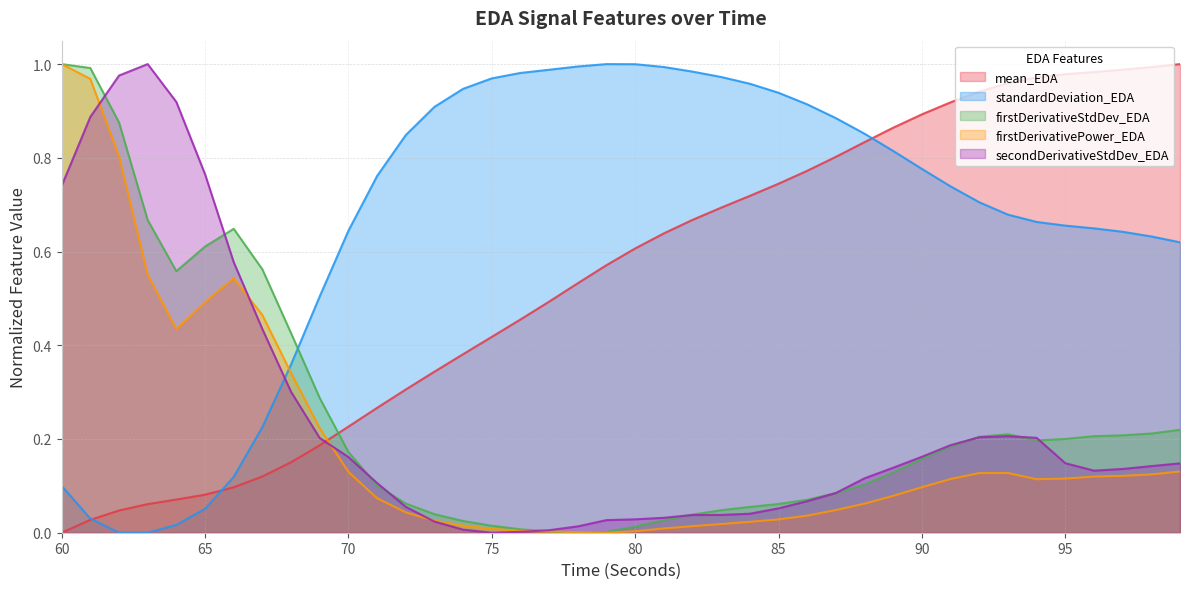

Does the chart display data point markers on the line(s)?

No